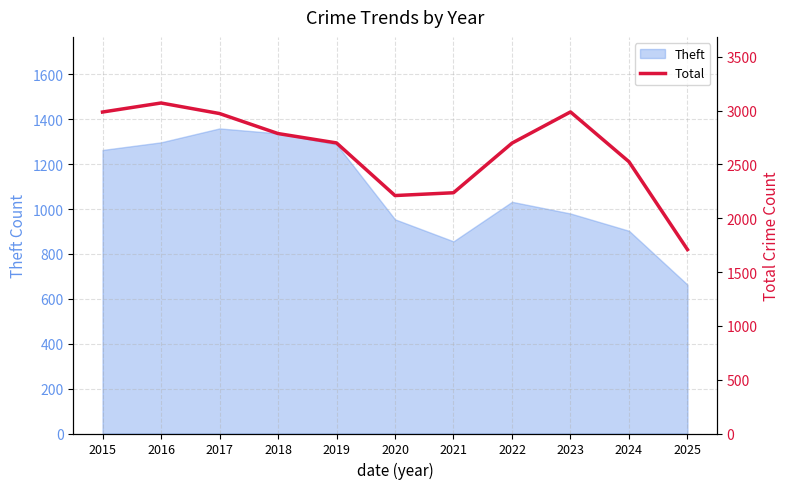

List the labels in order of value, smallest first.

2025, 2020, 2021, 2024, 2022, 2019, 2018, 2017, 2015, 2023, 2016